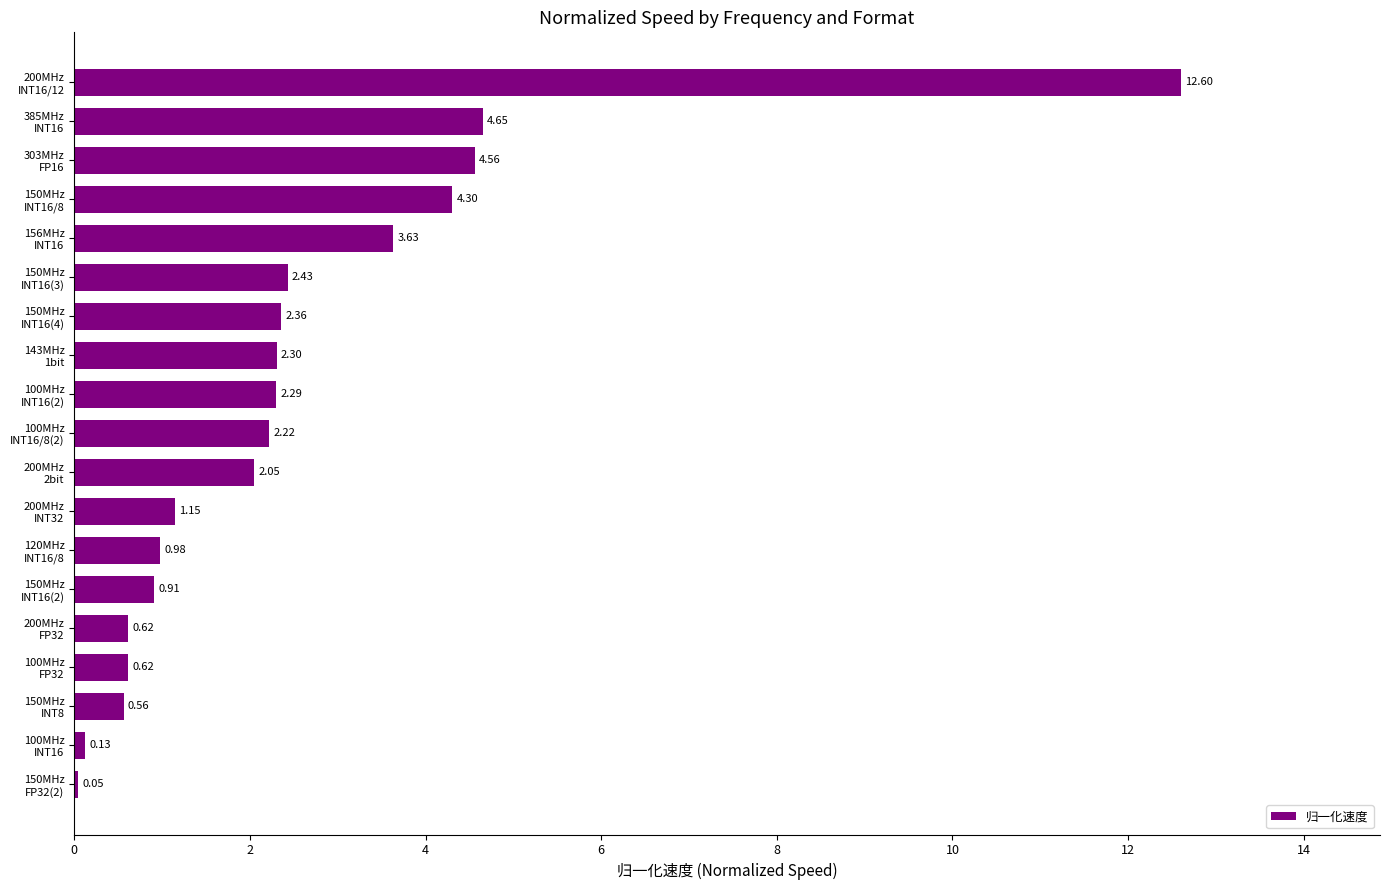

What is the average value?

2.5